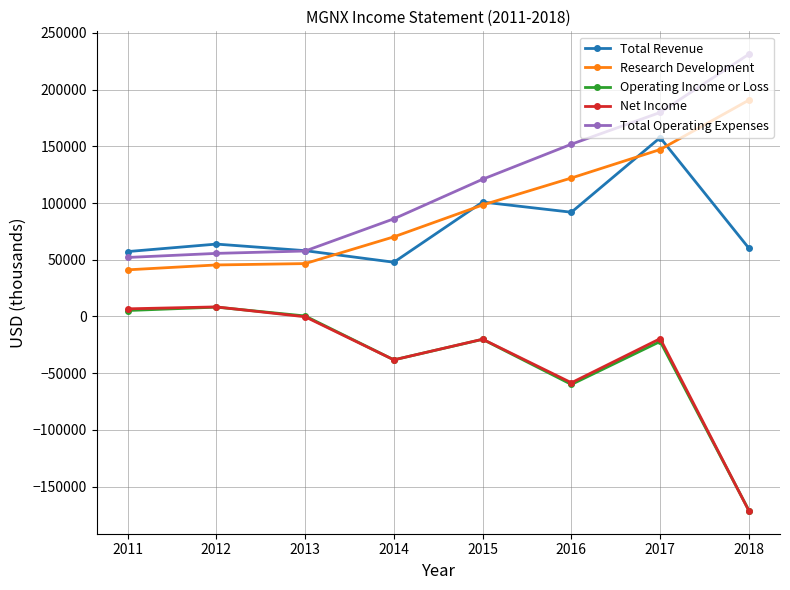

What are all the series names shown in the legend?

Total Revenue, Research Development, Operating Income or Loss, Net Income, Total Operating Expenses